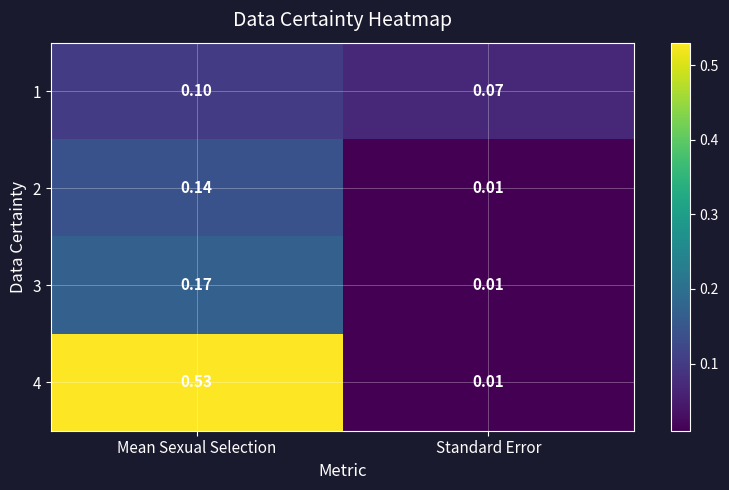

List the labels in order of 1 value, largest first.

Mean Sexual Selection, Standard Error